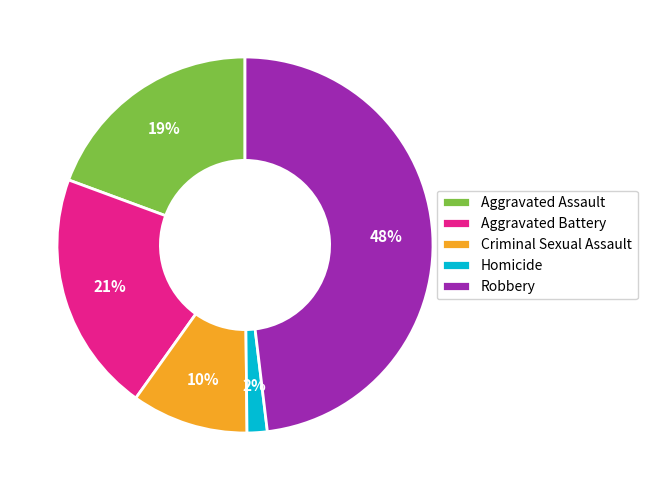

Combined, do Homicide and Criminal Sexual Assault account for over 50%?

No